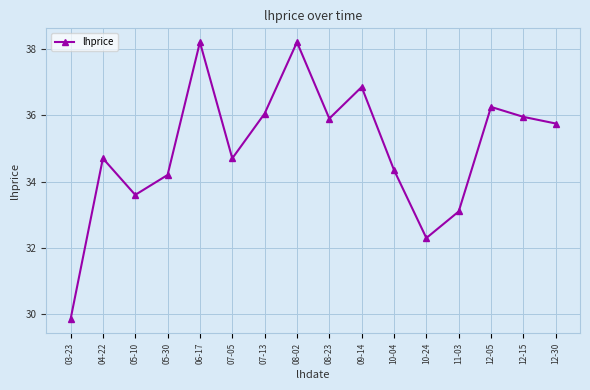

What is the average value?

35.0